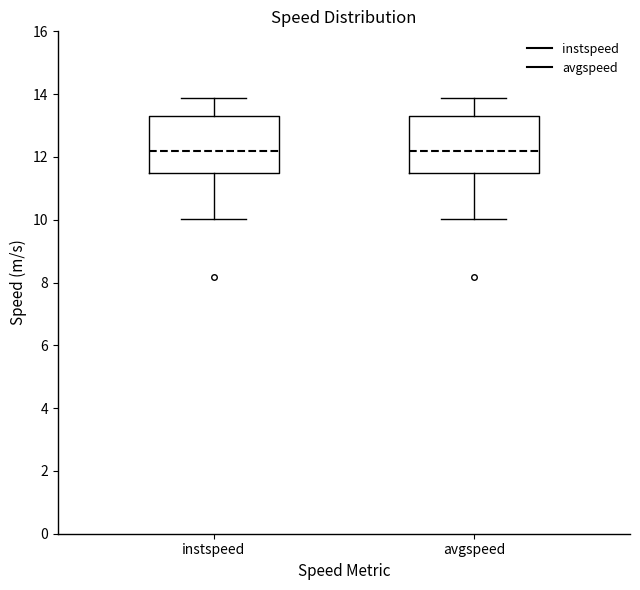

Reading left to right, read every box against the y-axis: the position of its median line, the range the box covers, and the ends of its whiskers. The values are not printed on the chart, so give them approximately, as read against the axis.

instspeed: median 12.2, box 11.4 to 13.2, whiskers 10.0 to 13.8
avgspeed: median 12.2, box 11.4 to 13.2, whiskers 10.0 to 13.8